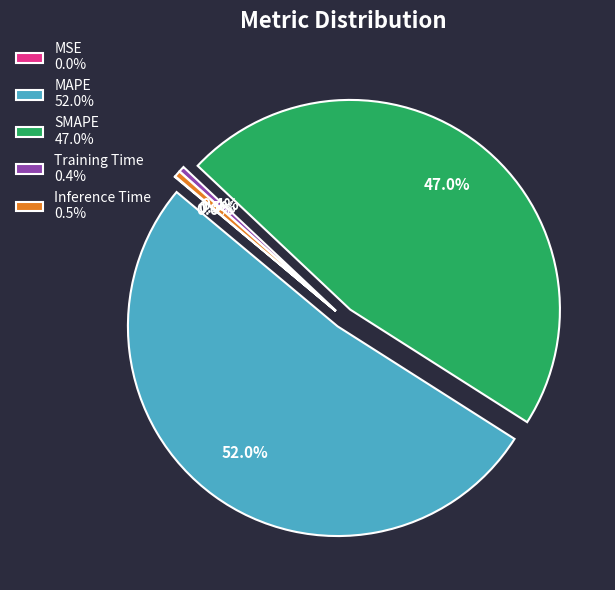

What is the largest slice in the pie chart?

MAPE